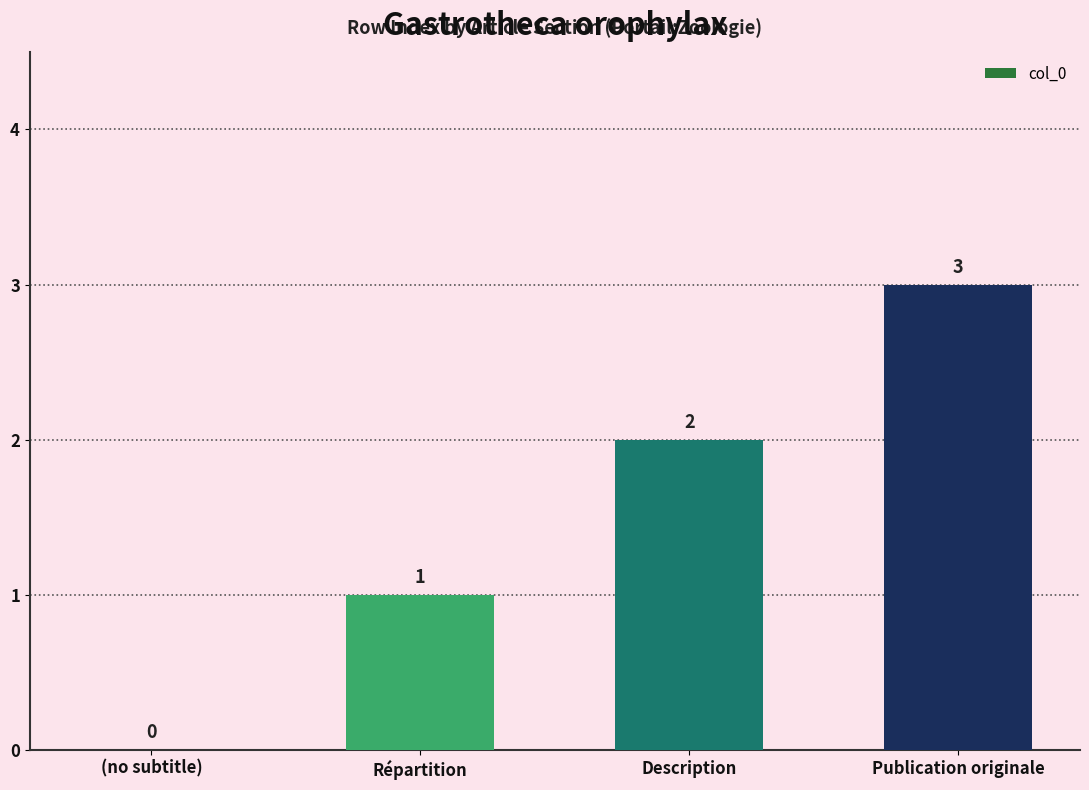

Where is the data nearest to the value 1?

Répartition